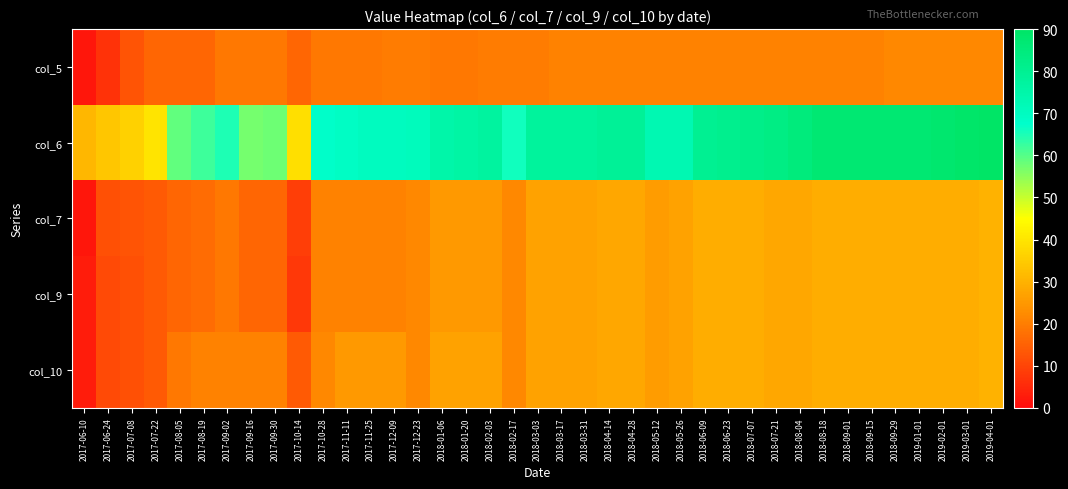

Rank the series at 2018-05-12 from lowest to highest value.

col_5, col_7, col_9, col_10, col_6